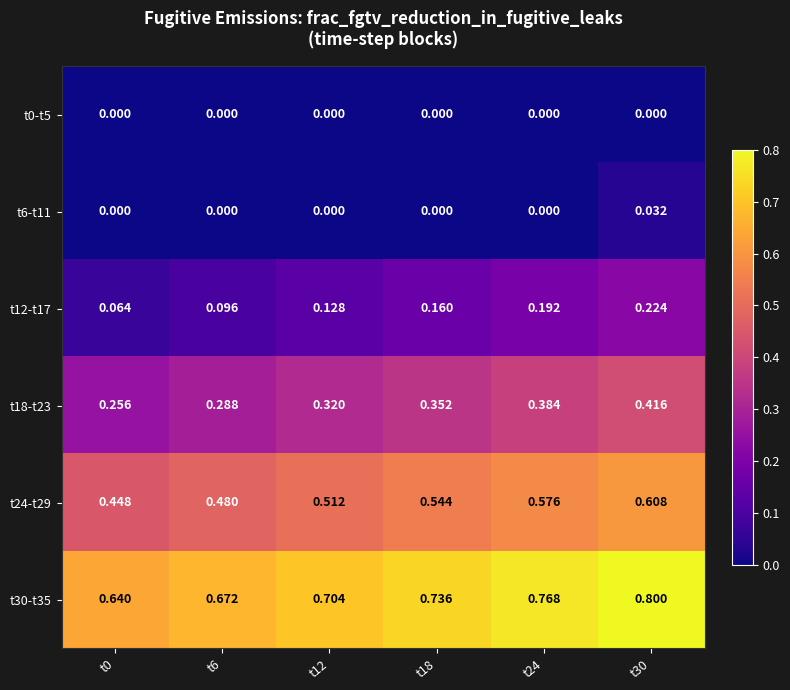

How many distinct data groups are displayed?

6